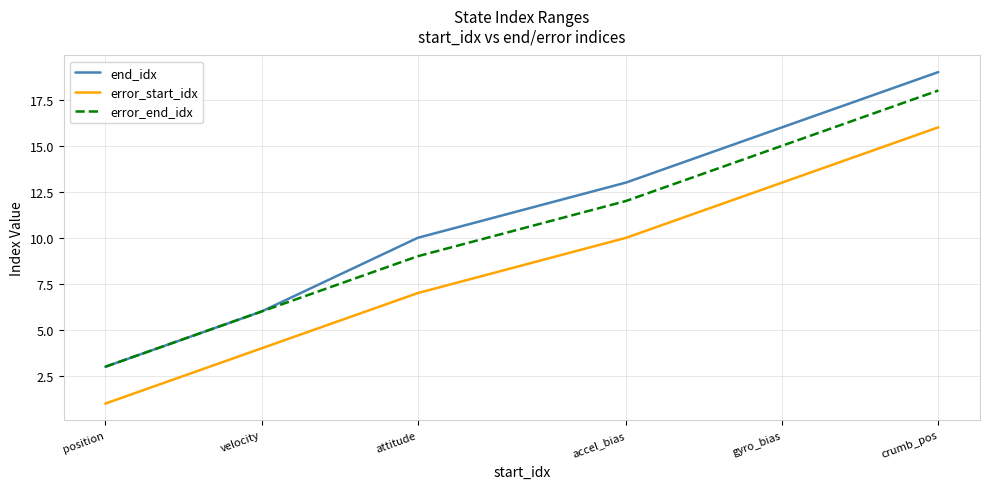

True or false: end_idx and error_start_idx cross at least once.

False